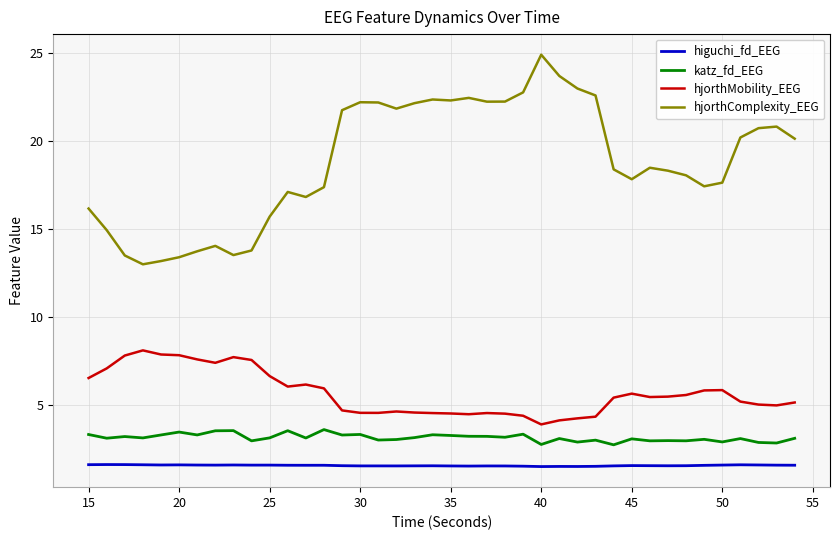

What is the maximum value shown in the chart?

24.9